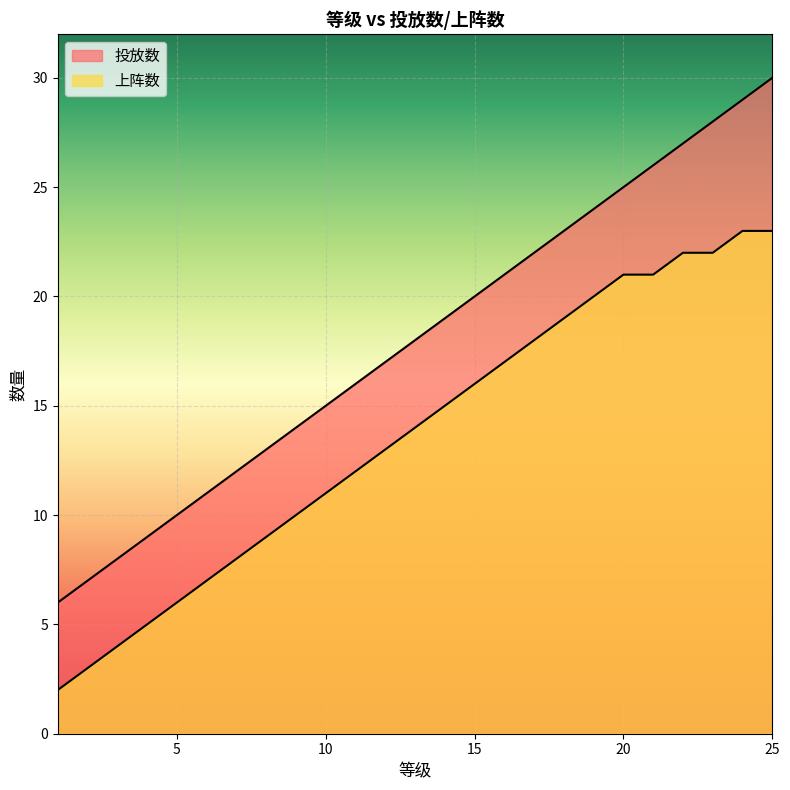

The 投放数 series shows 16 at 11. True or false?

True